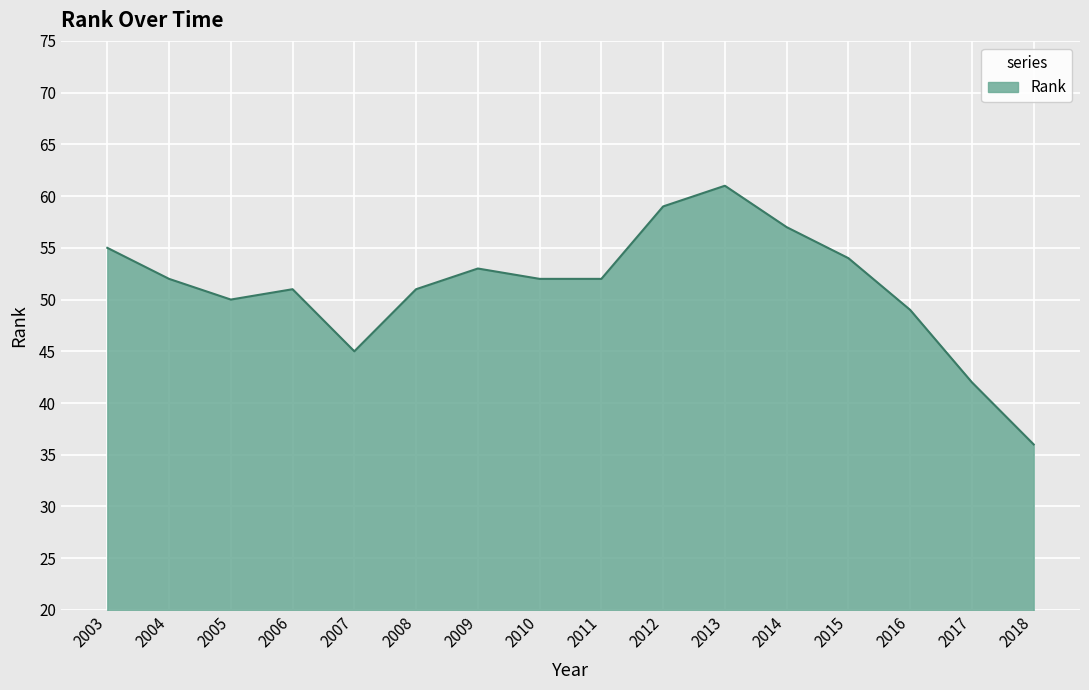

What is the ratio of the value at 2014 to the value at 2012?

1.0